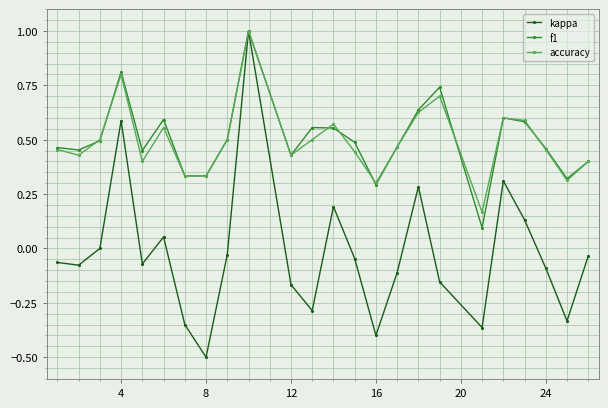

What is the greatest value displayed?

1.0